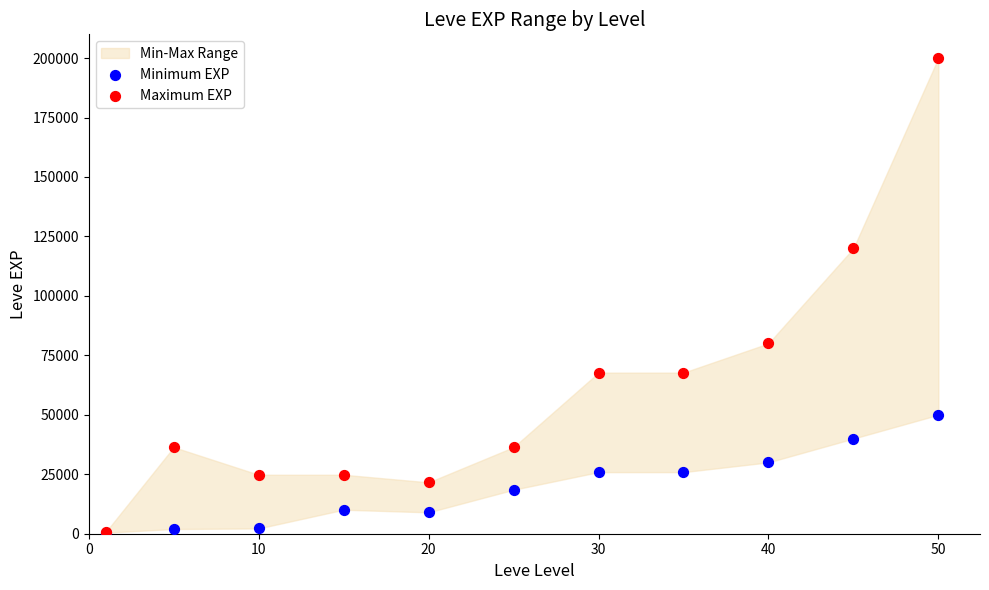

What are all the series names shown in the legend?

Minimum EXP, Maximum EXP